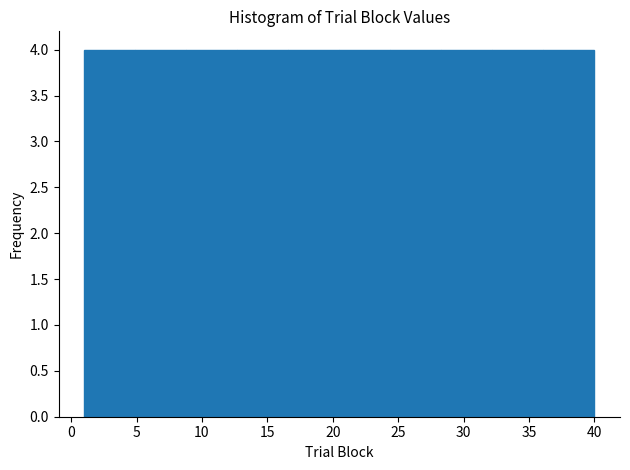

Reading left to right, list every bar in this chart as the range it spans on the x-axis followed by its height. Neither the bar edges nor the heights are printed on the chart, so give them approximately, as read against the axes.

1.0 to 4.9: 4
4.9 to 8.8: 4
8.8 to 12.7: 4
12.7 to 16.6: 4
16.6 to 20.5: 4
20.5 to 24.4: 4
24.4 to 28.3: 4
28.3 to 32.2: 4
32.2 to 36.1: 4
36.1 to 40.0: 4